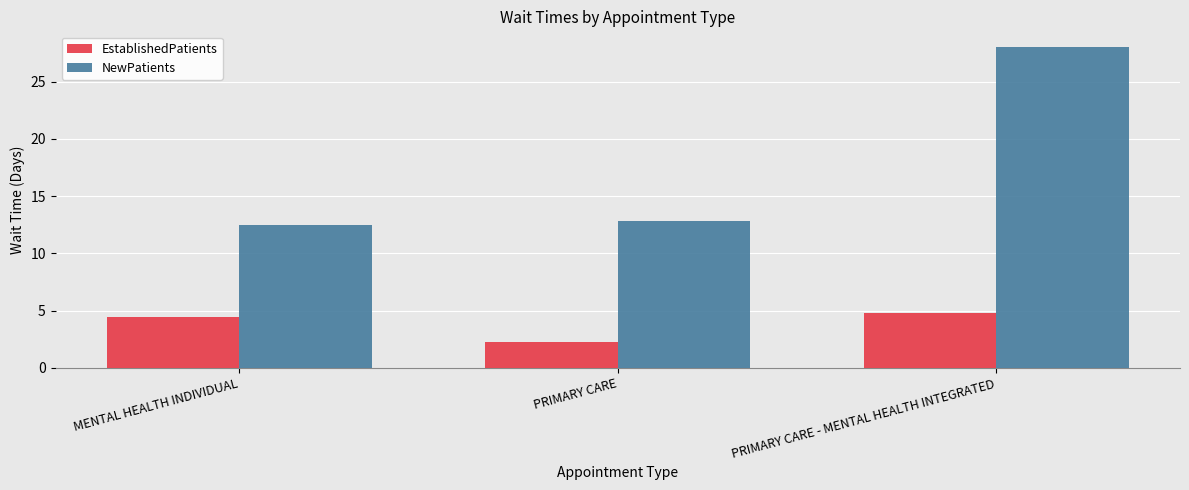

List the series in order of their overall mean, highest first.

NewPatients, EstablishedPatients